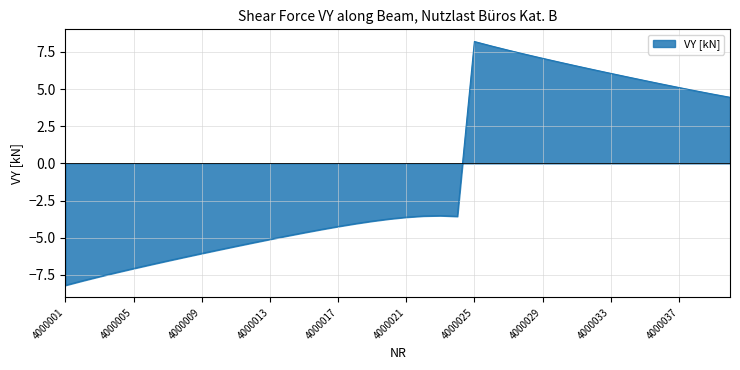

What is the greatest value displayed?

8.2